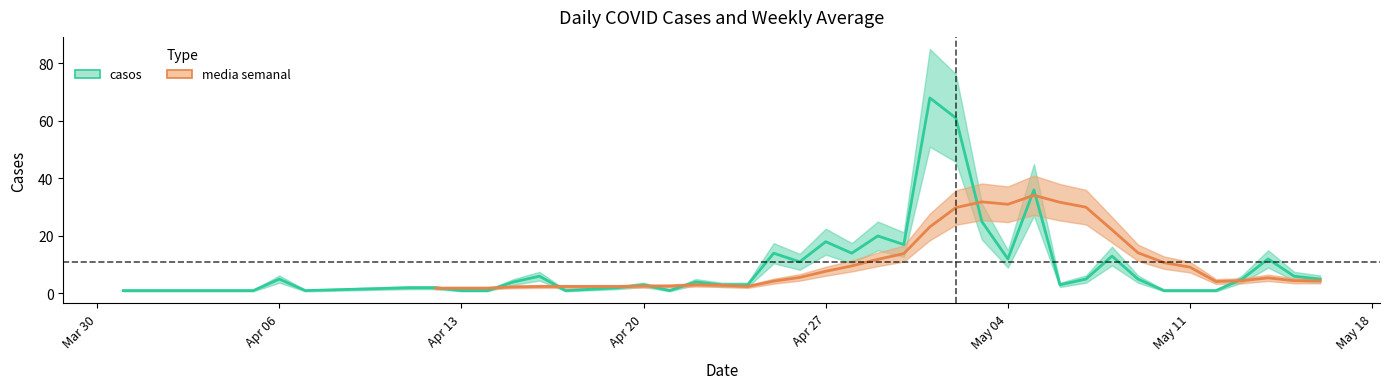

What is the highest value of the casos series?

68